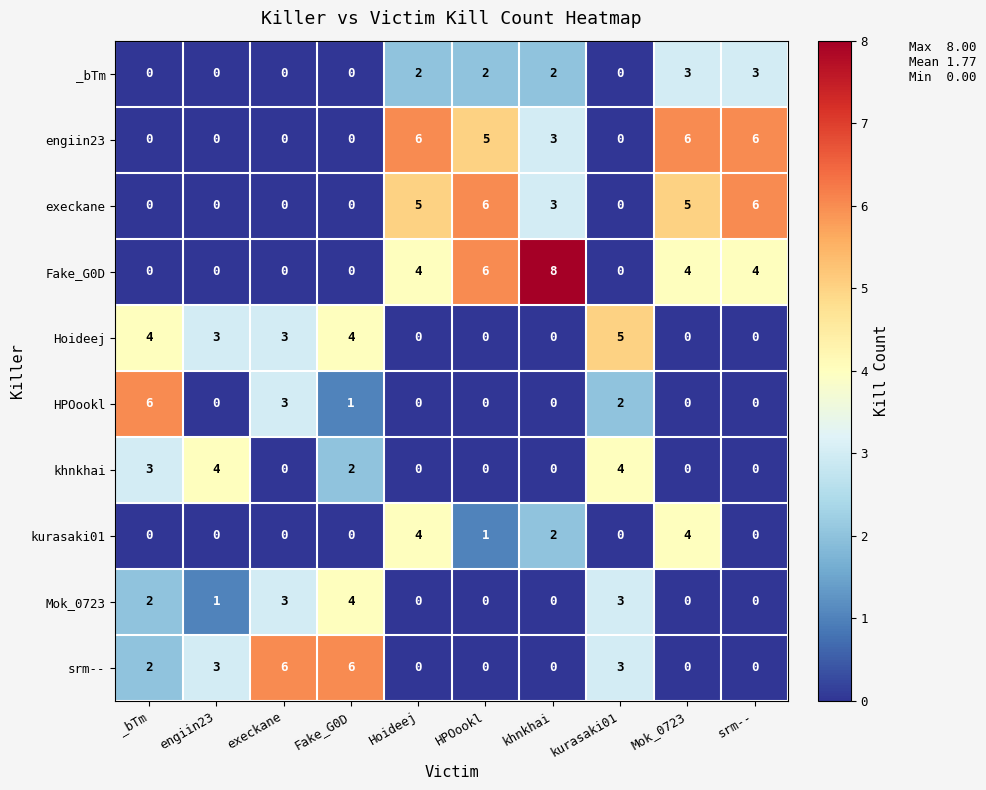

How many values in Mok_0723 are above zero?

5